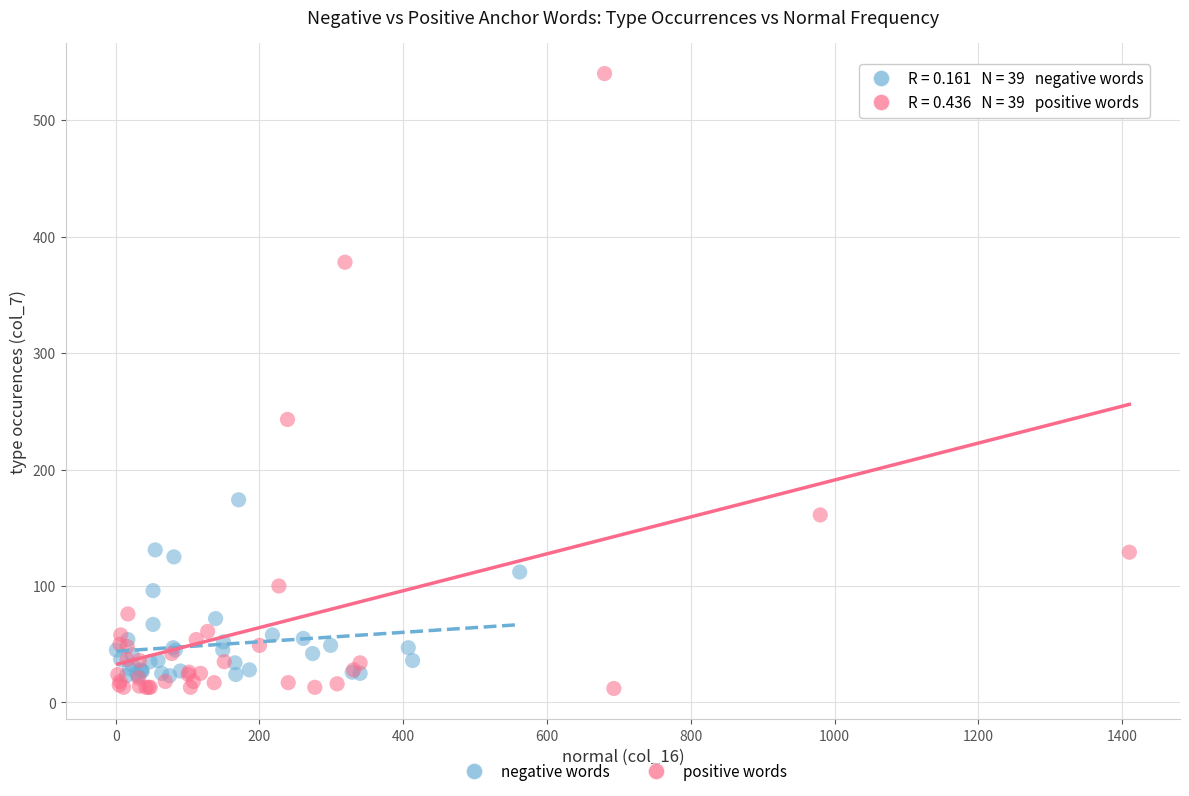

Which series reaches the minimum Y coordinate?

positive words